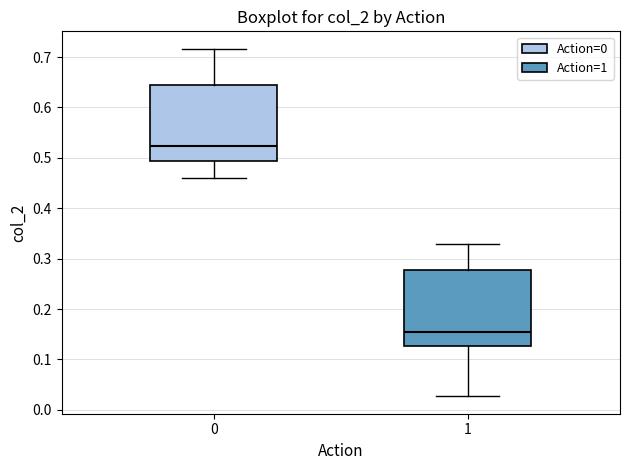

Reading left to right, transcribe this box plot: for each box, give where its median line is, the range the box spans, and where its two whiskers end, as read against the y-axis. The values are not printed on the chart, so give them approximately, as read against the axis.

0: median 0.52, box 0.49 to 0.64, whiskers 0.46 to 0.72
1: median 0.16, box 0.13 to 0.28, whiskers 0.03 to 0.33